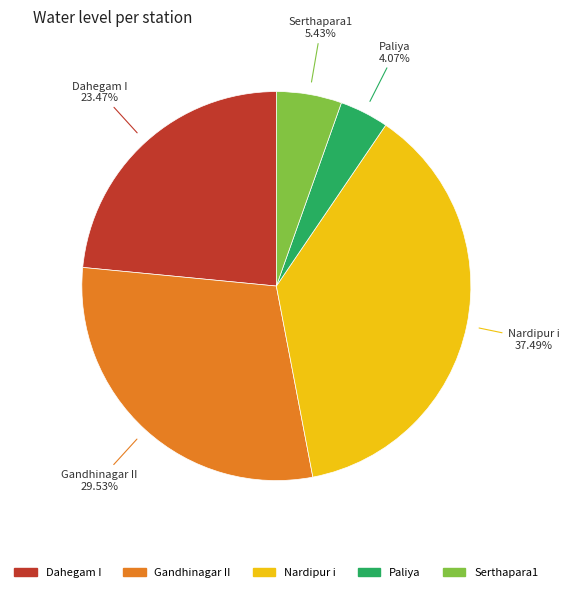

Which has a higher value, Nardipur i or Serthapara1?

Nardipur i